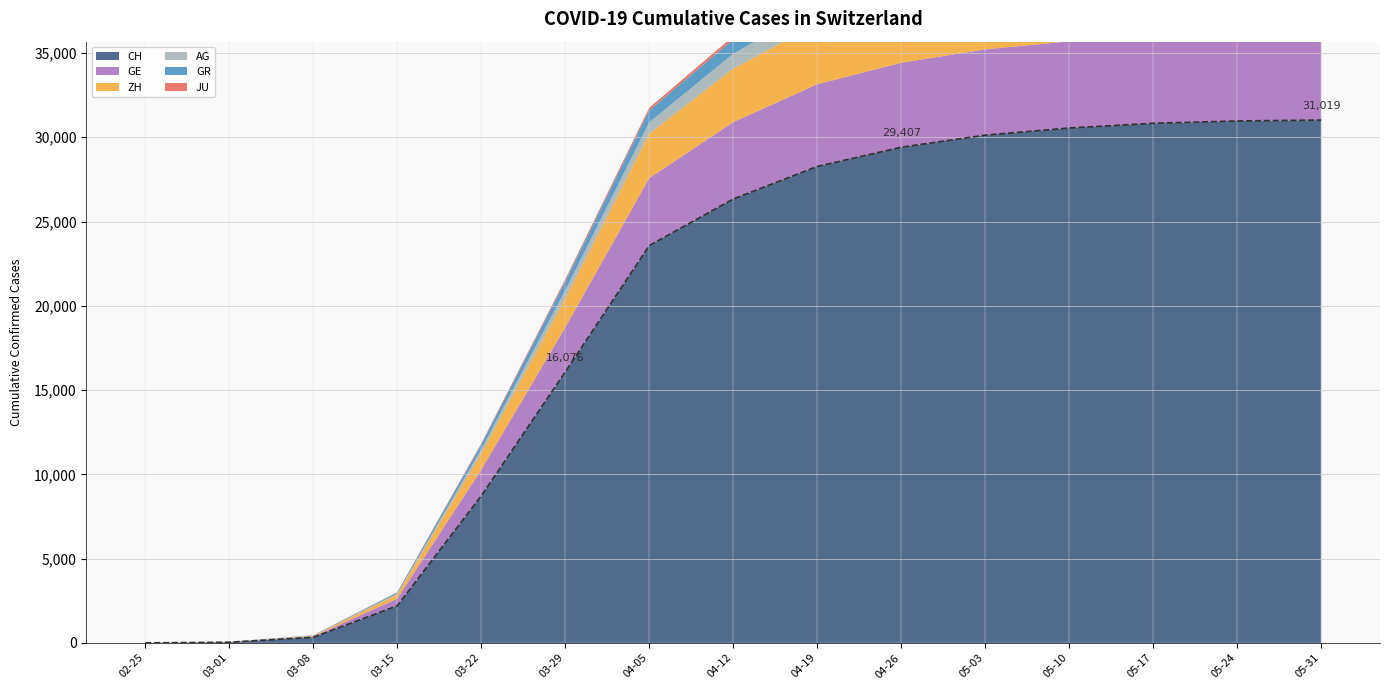

Reading left to right, extract all data points from this chart.

0	38	334	2200	8722	16076	23574	26336	28268	29407	30126	30550	30828	30968	31019